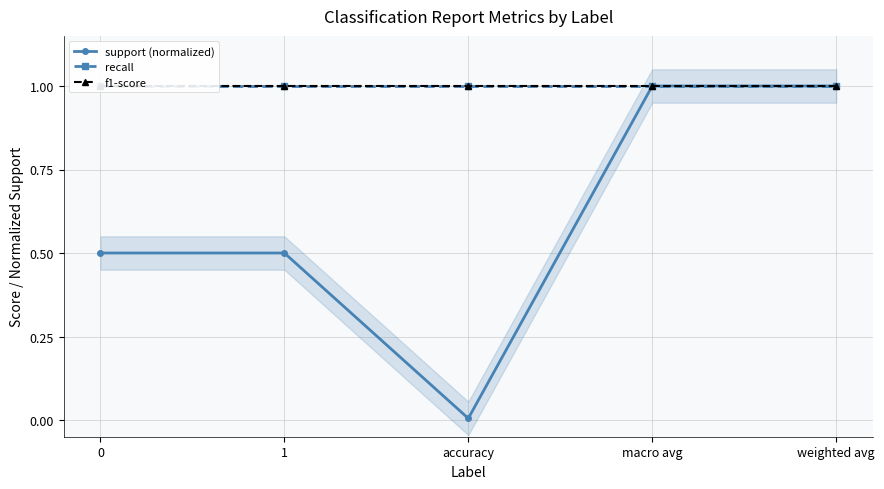

True or false: f1-score has more than 1 interior local peaks.

False